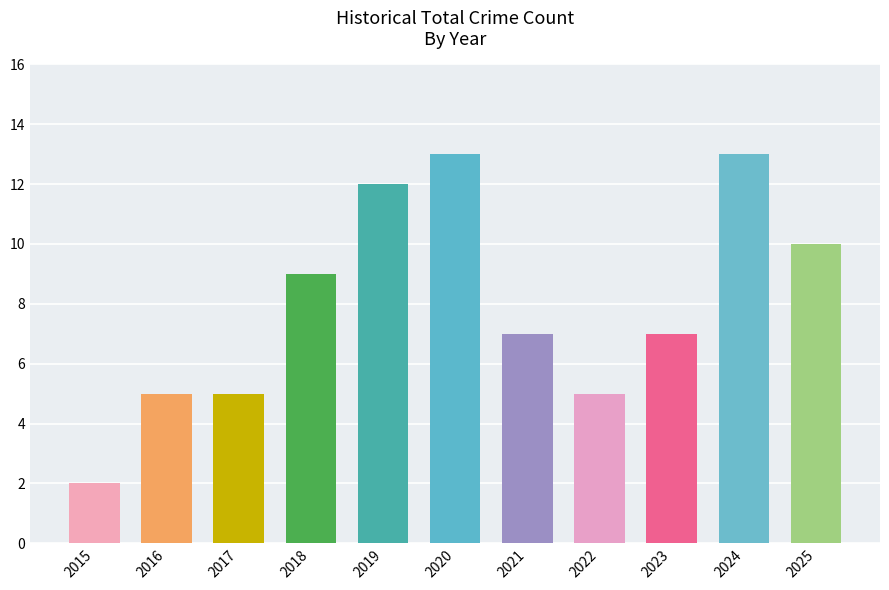

Does the chart contain any negative values?

No